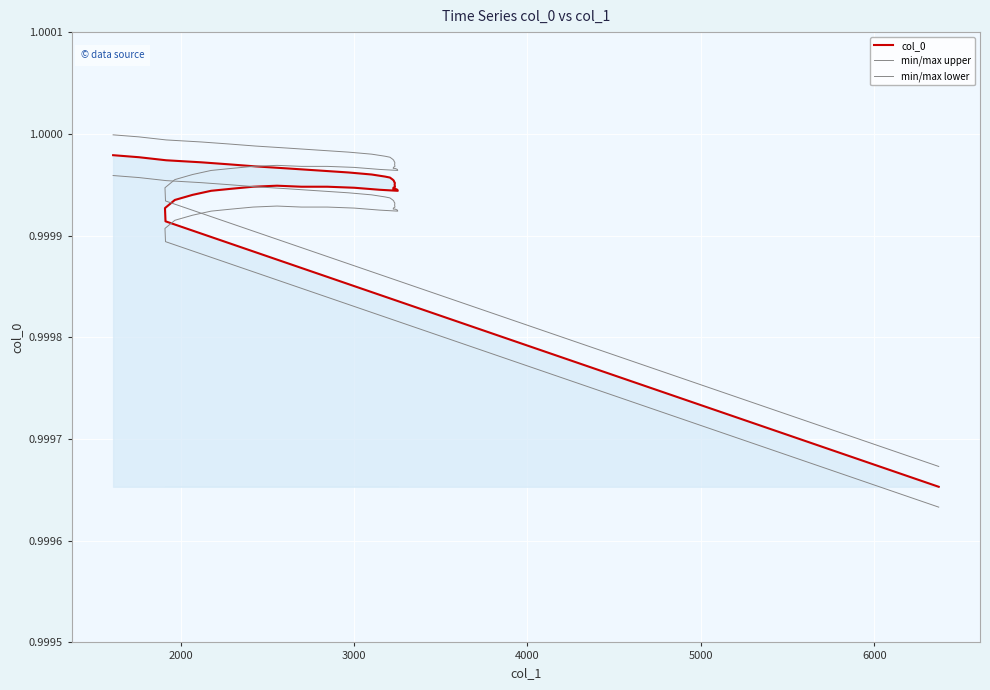

What is the label of the 38th point from the right?

3000